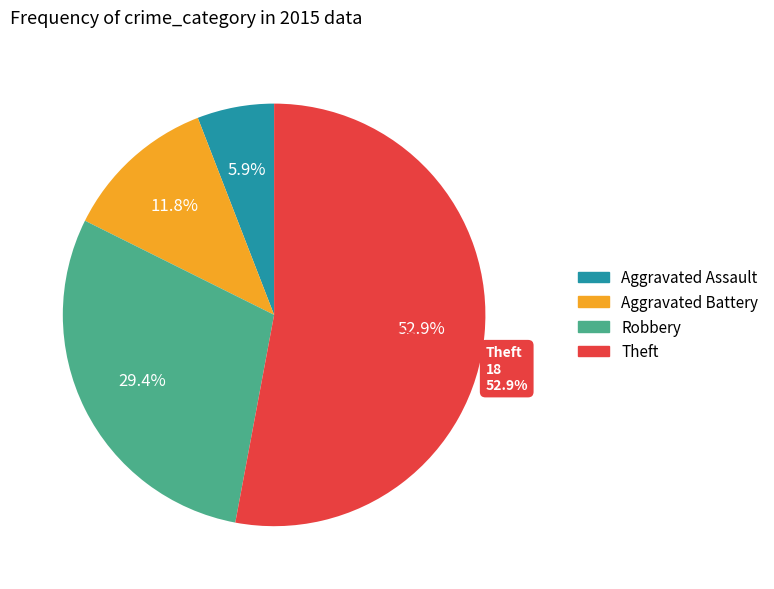

What is the largest slice in the pie chart?

Theft